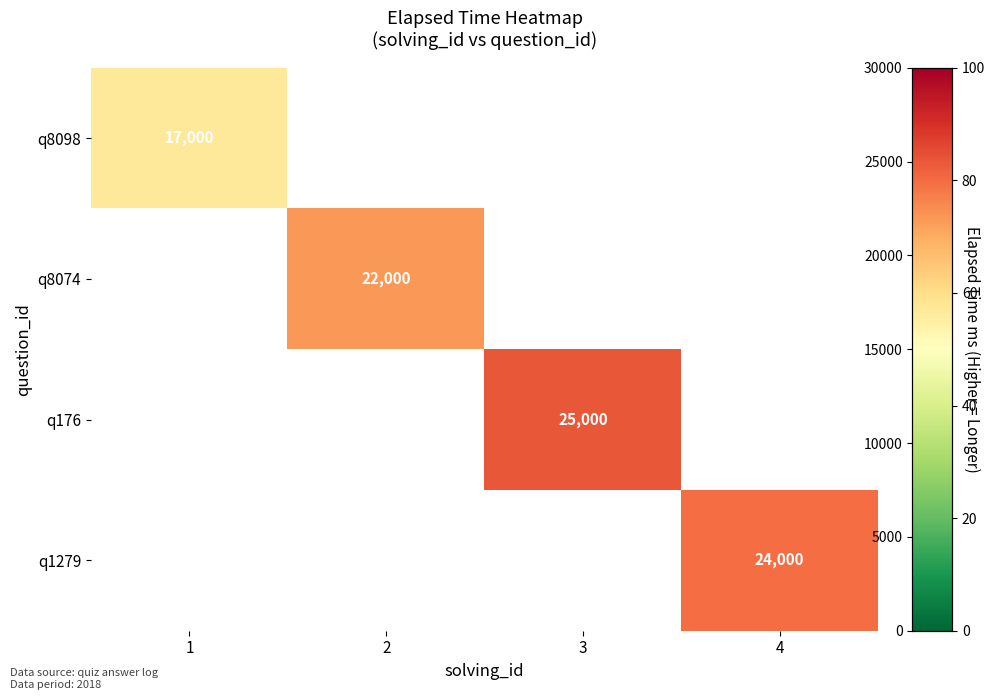

Is it true that q8074 equals 35918 at 2?

False